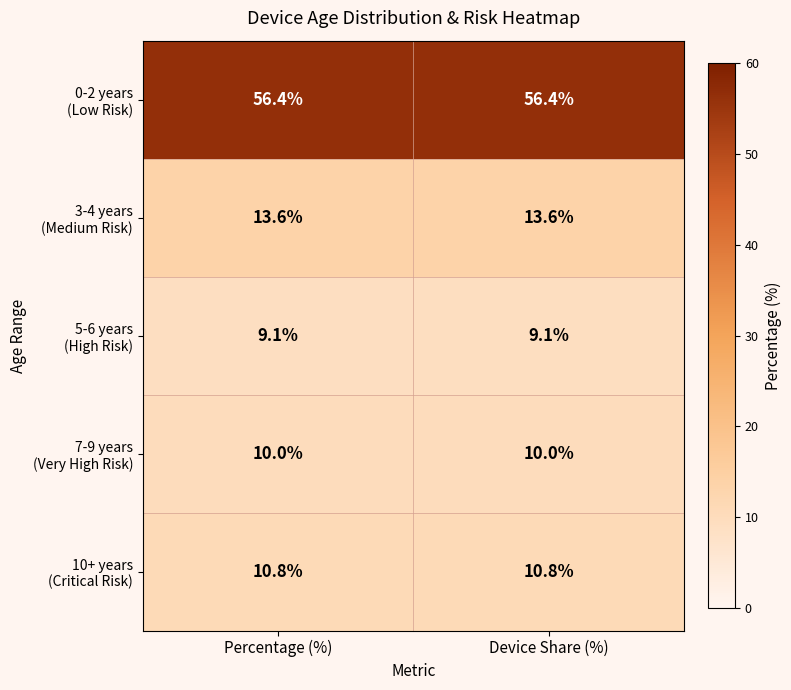

What is the total value across all series at Percentage (%)?

99.9